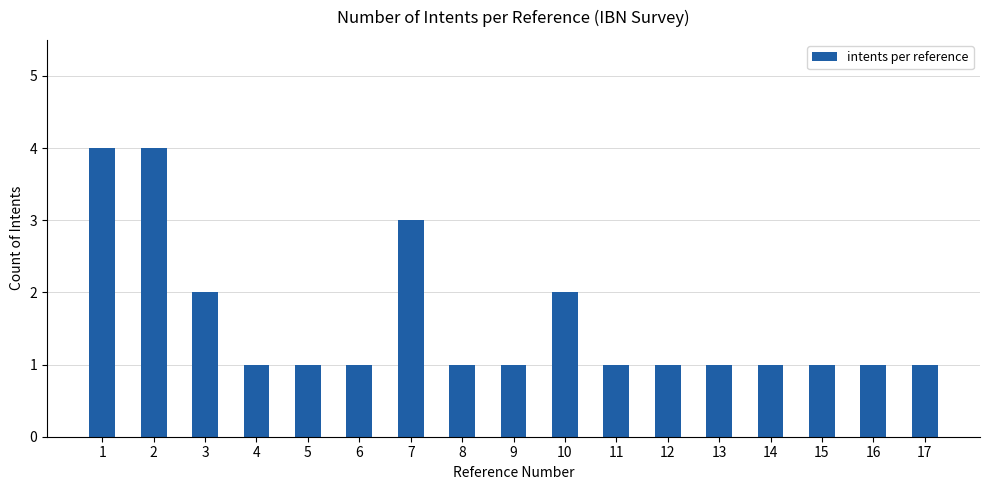

What is the difference between the maximum and minimum values?

3